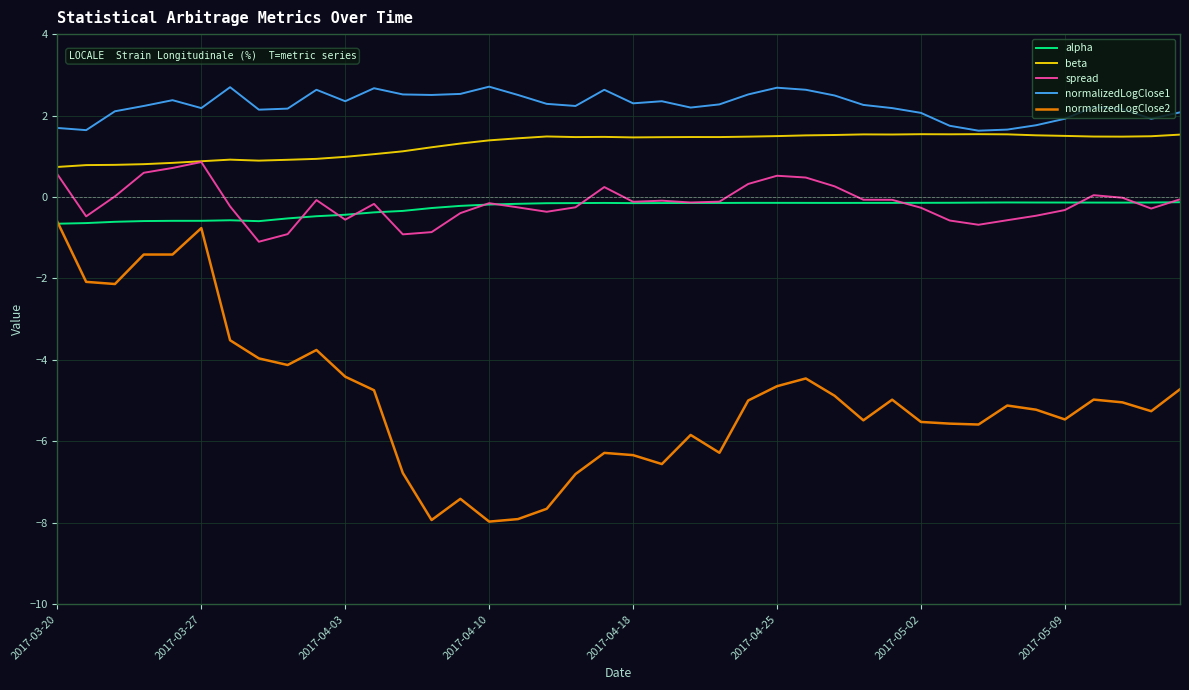

How many times do normalizedLogClose2 and alpha cross each other?

1